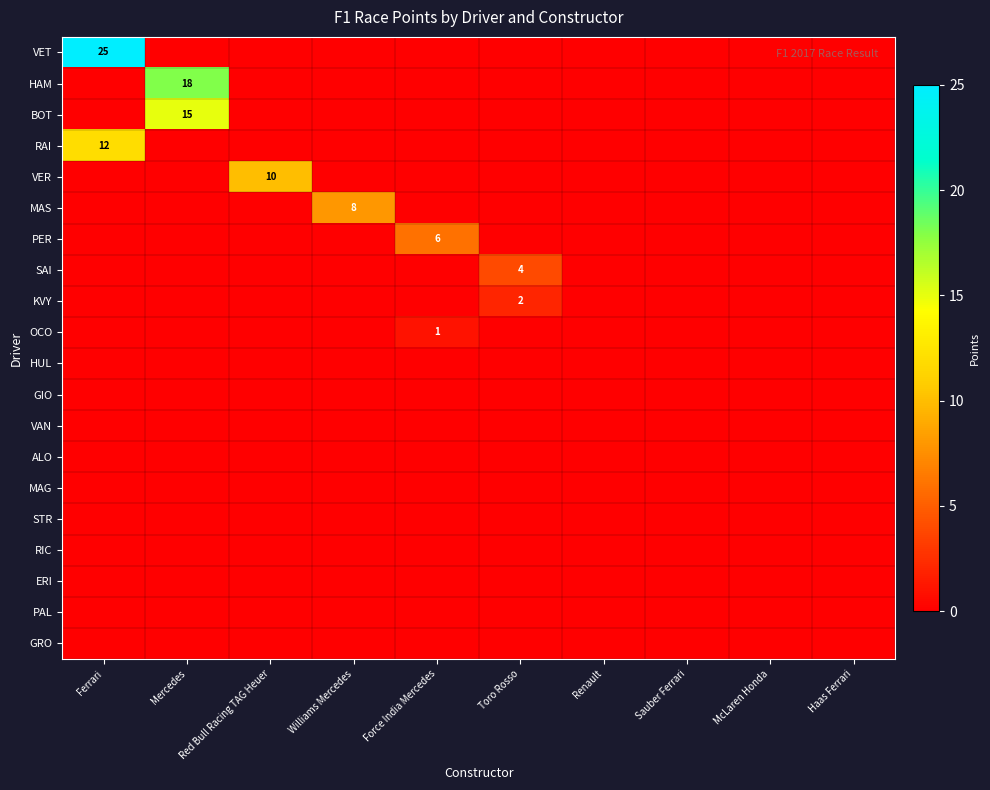

The MAS series shows 8 at Williams Mercedes. True or false?

True